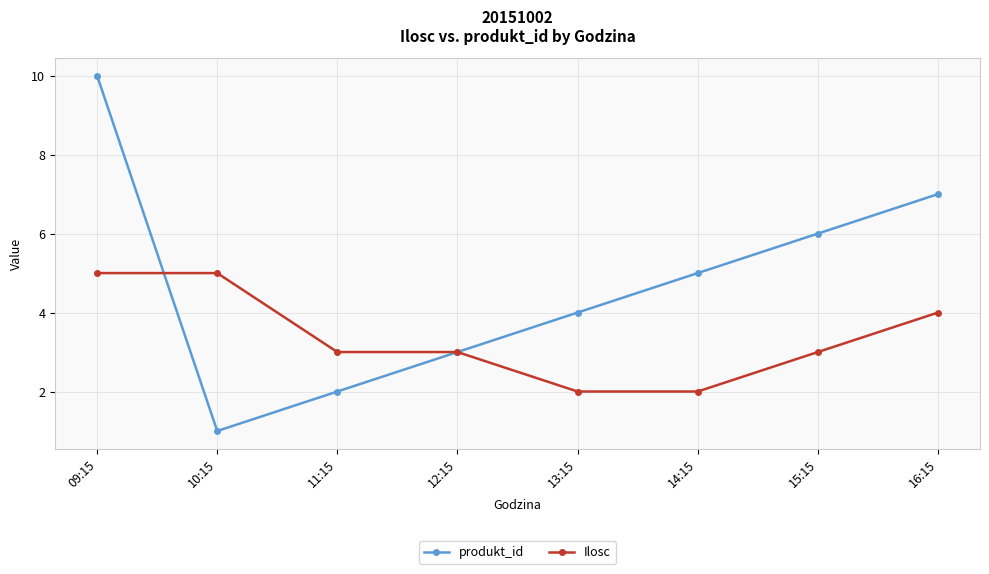

What is the label of the 3rd point from the left?

11:15